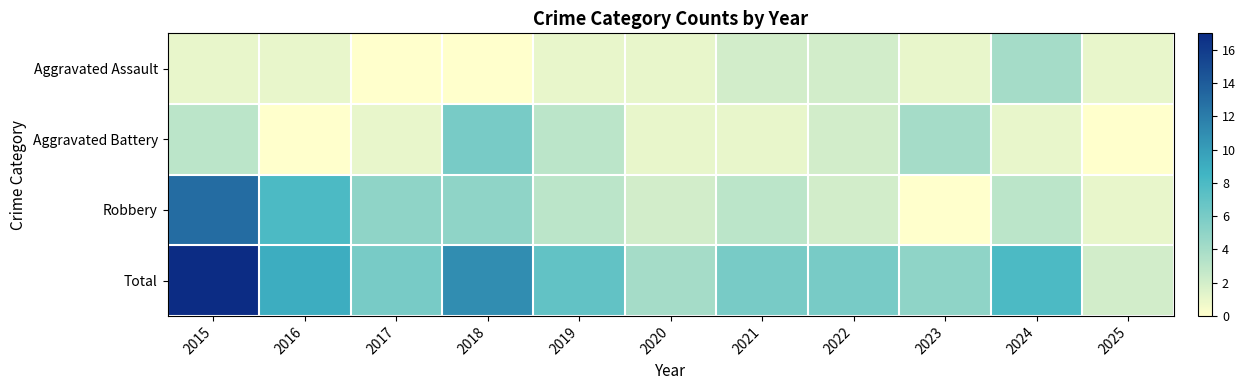

What is the spread (max minus min) of values at 2021?

5